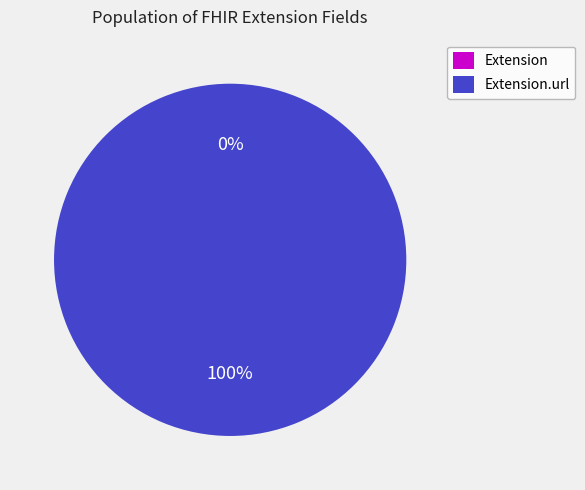

Which category has the smallest portion of the pie?

Extension